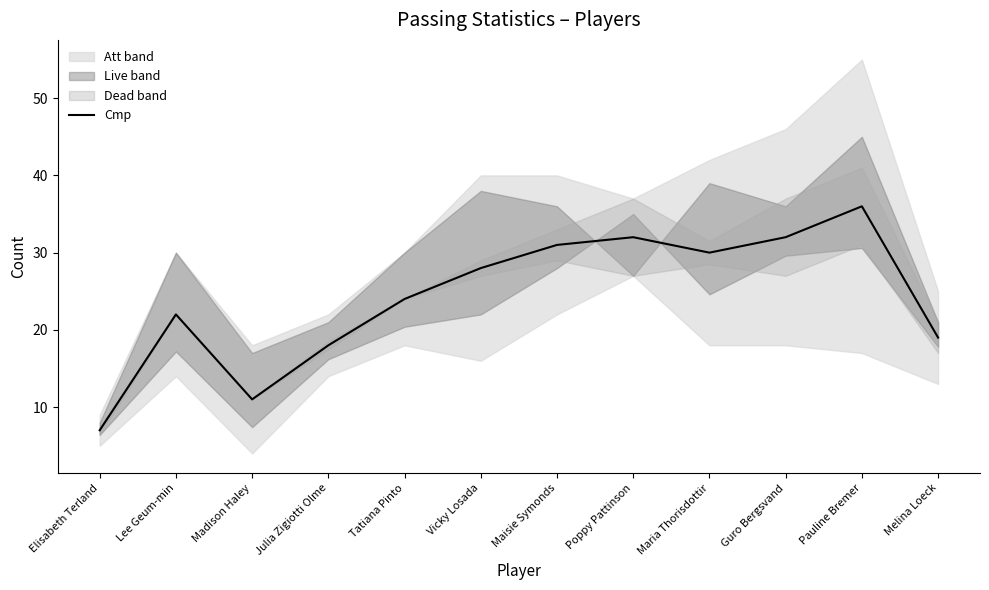

Is this an area chart (filled region under the line)?

No